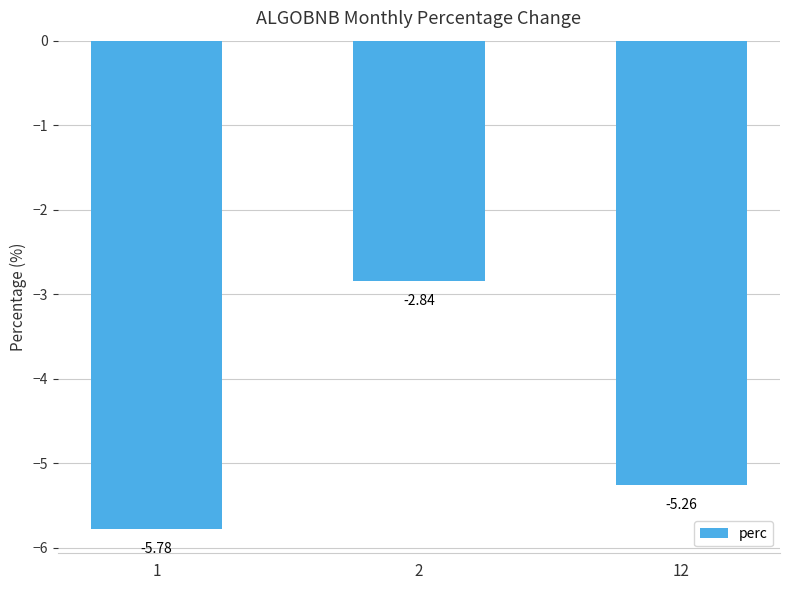

Which label corresponds to the largest value in the chart?

2